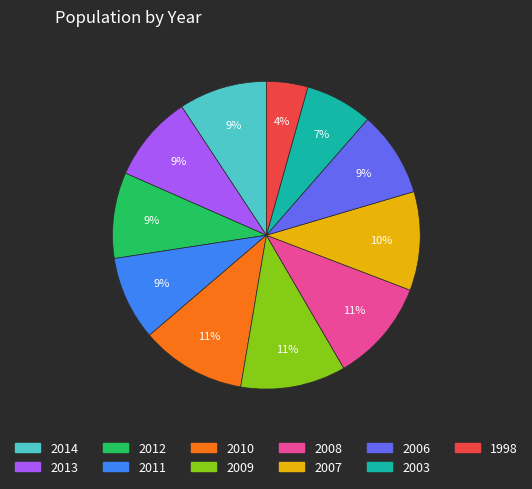

Does 2006 account for over 50% of the chart?

No